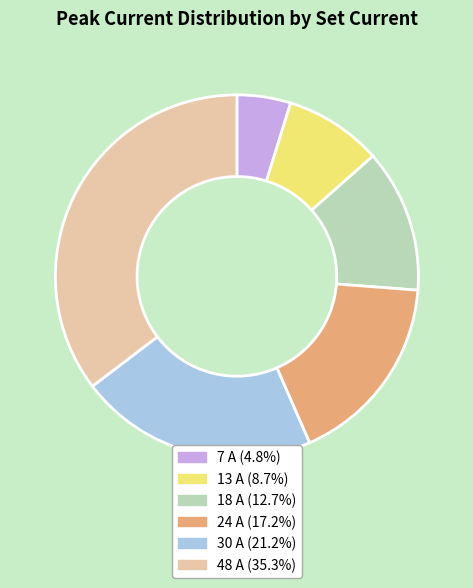

Is 7 A the majority of the pie?

No